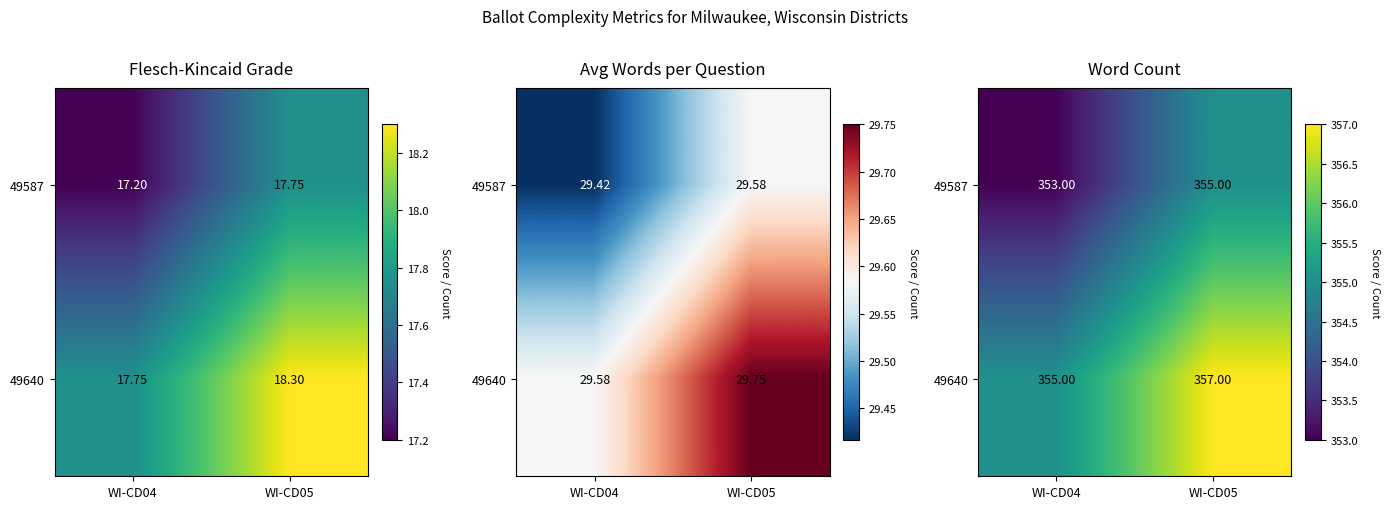

How many values in the 49587 series are below 355?

1